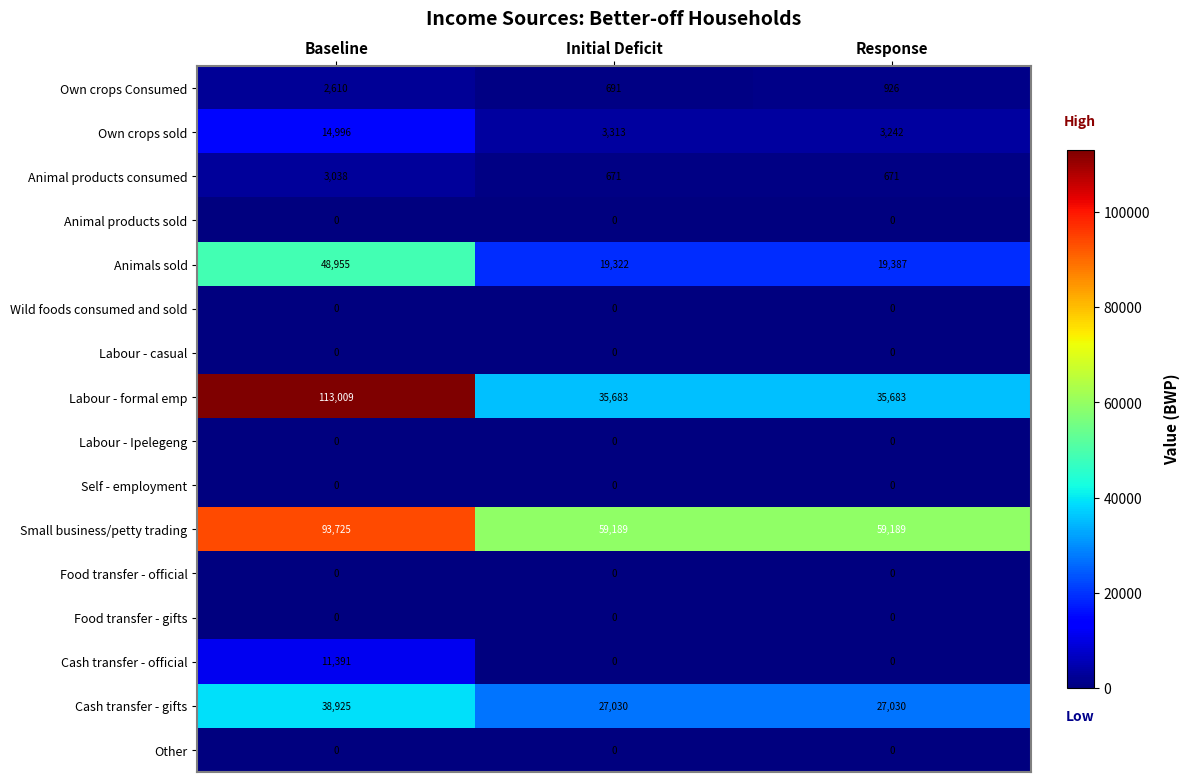

At how many categories does at least one series exceed 70796?

1